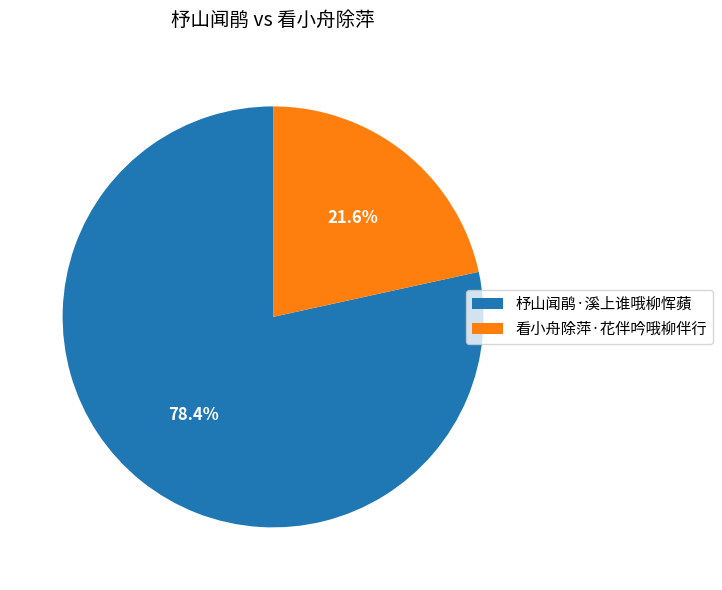

Is it true that 看小舟除萍·花伴吟哦柳伴行 is 15% of the pie?

False